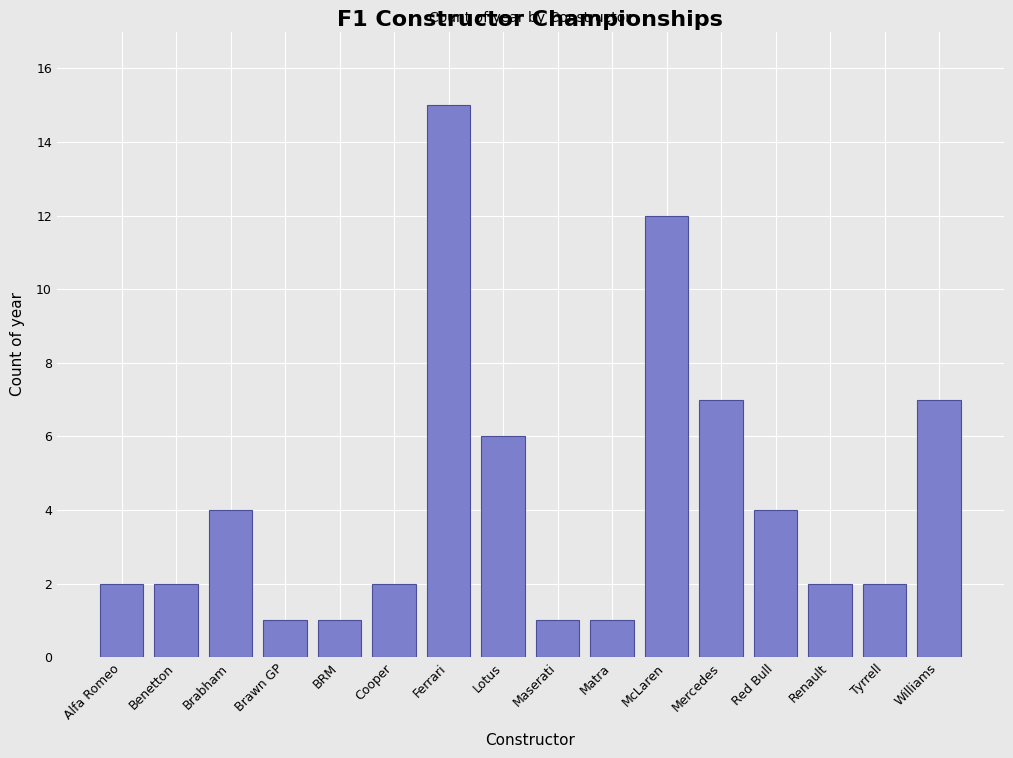

Reading left to right, list all the values displayed in this chart.

2	2	4	1	1	2	15	6	1	1	12	7	4	2	2	7